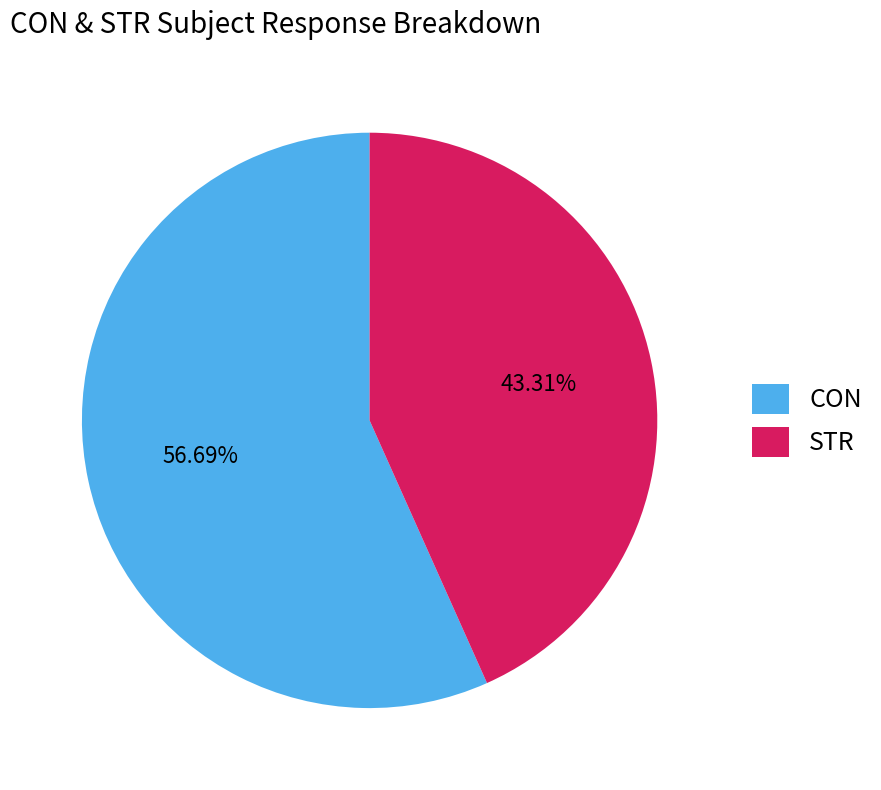

Rank the categories by value from lowest to highest.

STR, CON